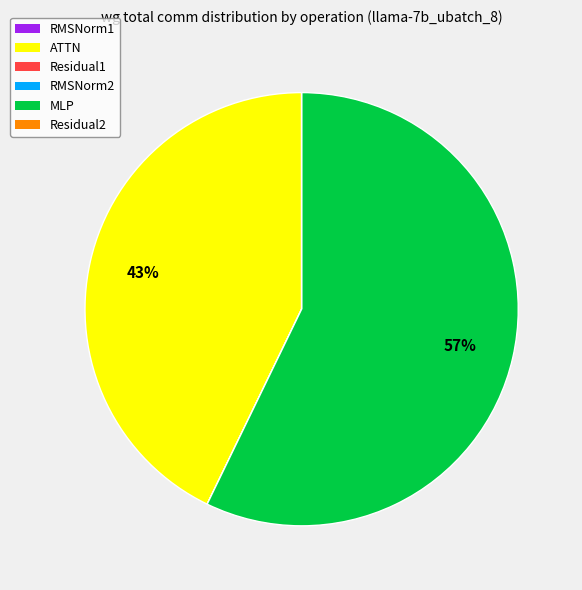

The ATTN slice represents 51% of the pie. True or false?

False